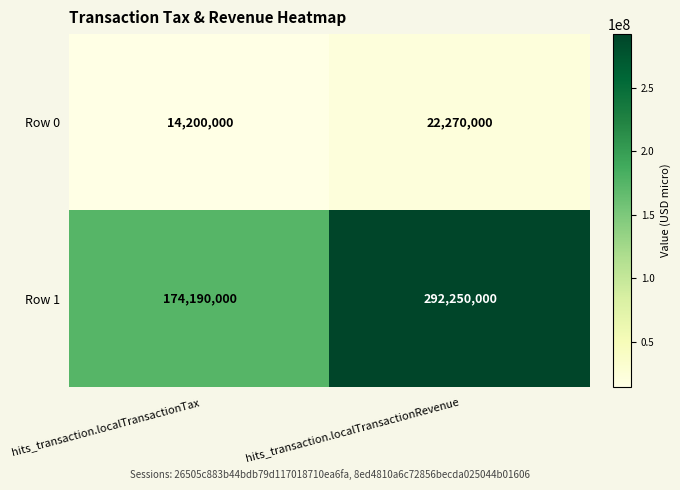

Which label corresponds to the largest value in the chart?

hits_transaction.localTransactionRevenue